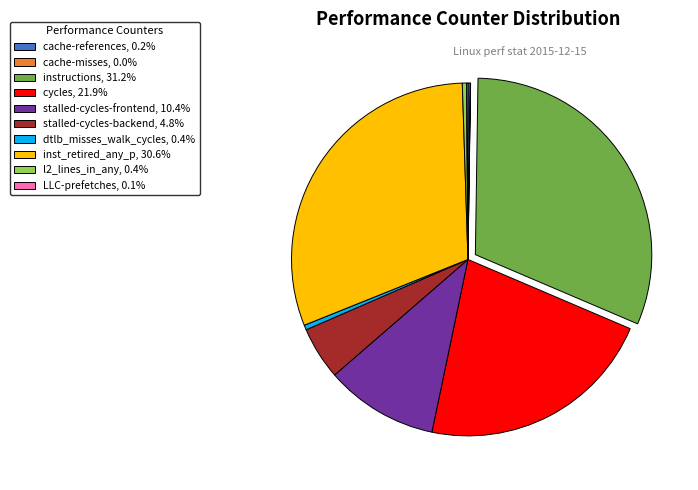

Does stalled-cycles-backend represent more than half of the total?

No